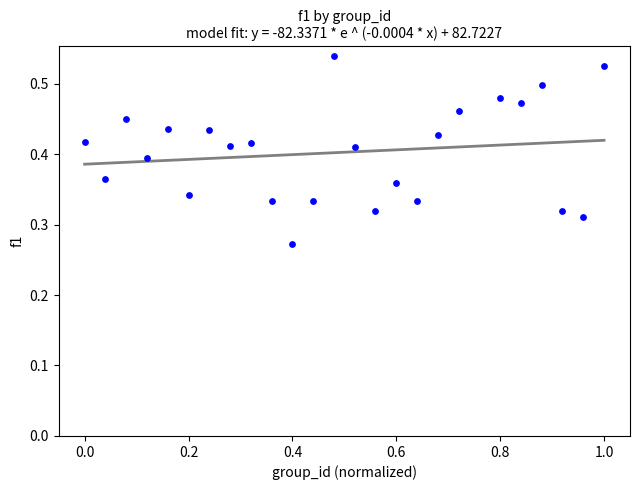

What is the range of X values (max minus min)?

1.0